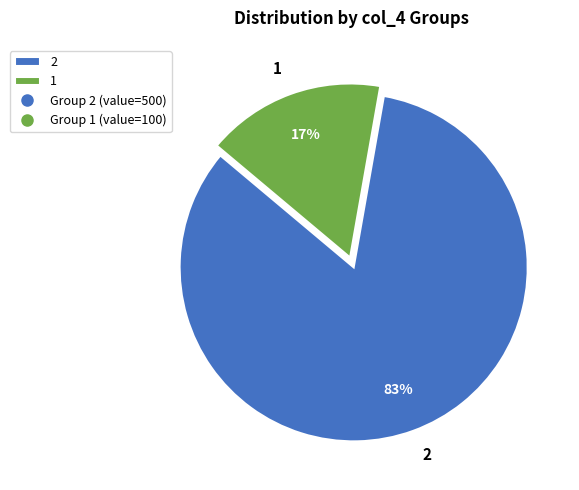

Which category has the biggest portion of the pie?

2